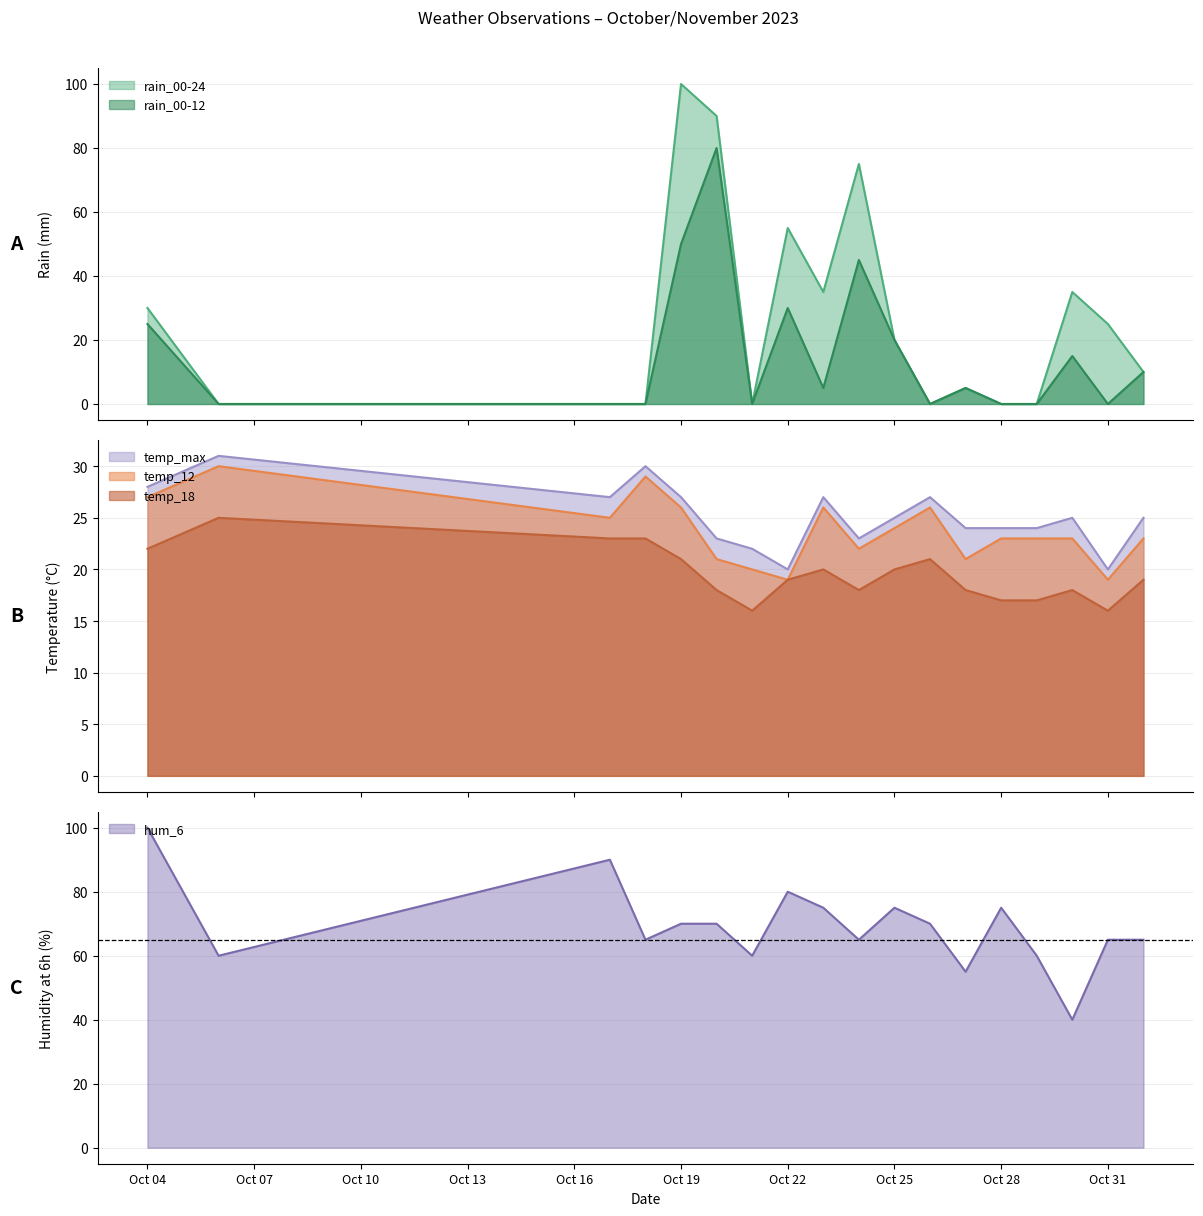

At which category does temp_max reach its first local peak?

2023-10-06